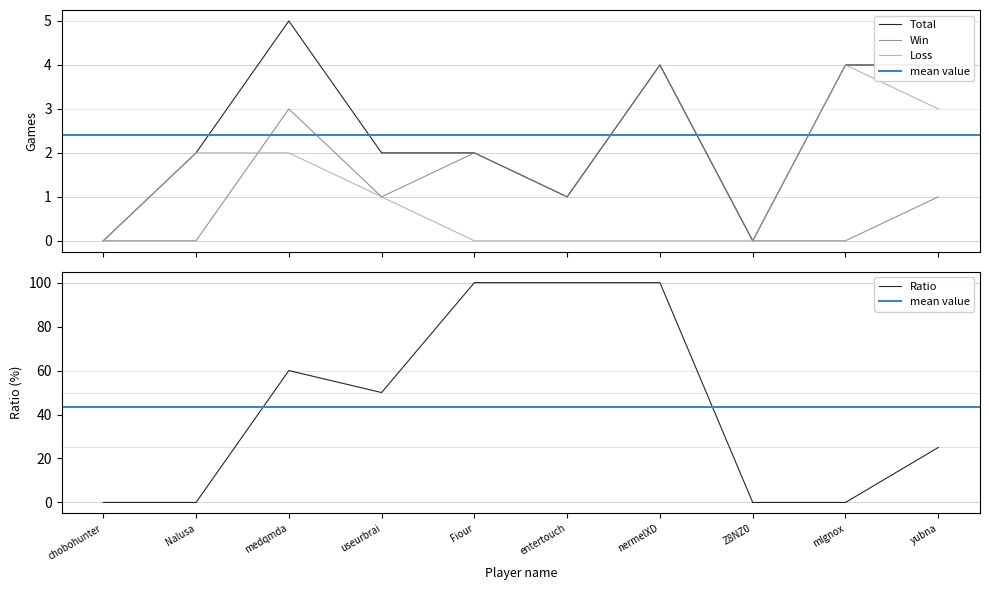

Reading left to right, what are all the values shown in this chart?

Total: 0	2	5	2	2	1	4	0	4	4
Win: 0	0	3	1	2	1	4	0	0	1
Loss: 0	2	2	1	0	0	0	0	4	3
Ratio: 0	0	60	50	100	100	100	0	0	25